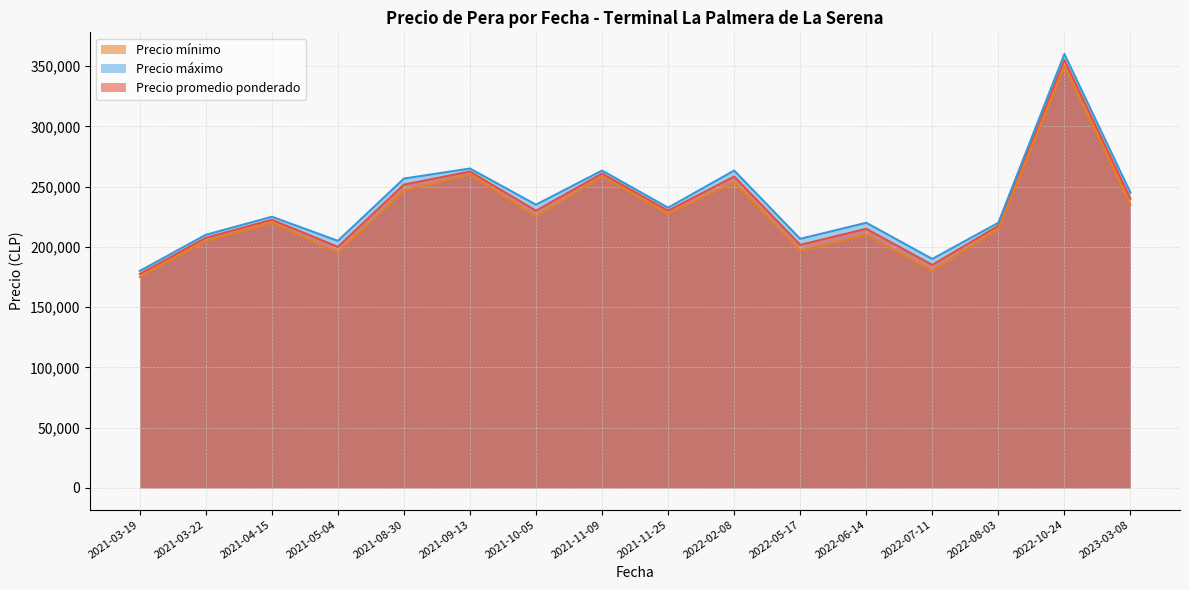

Which series has the widest spread of values?

Precio máximo